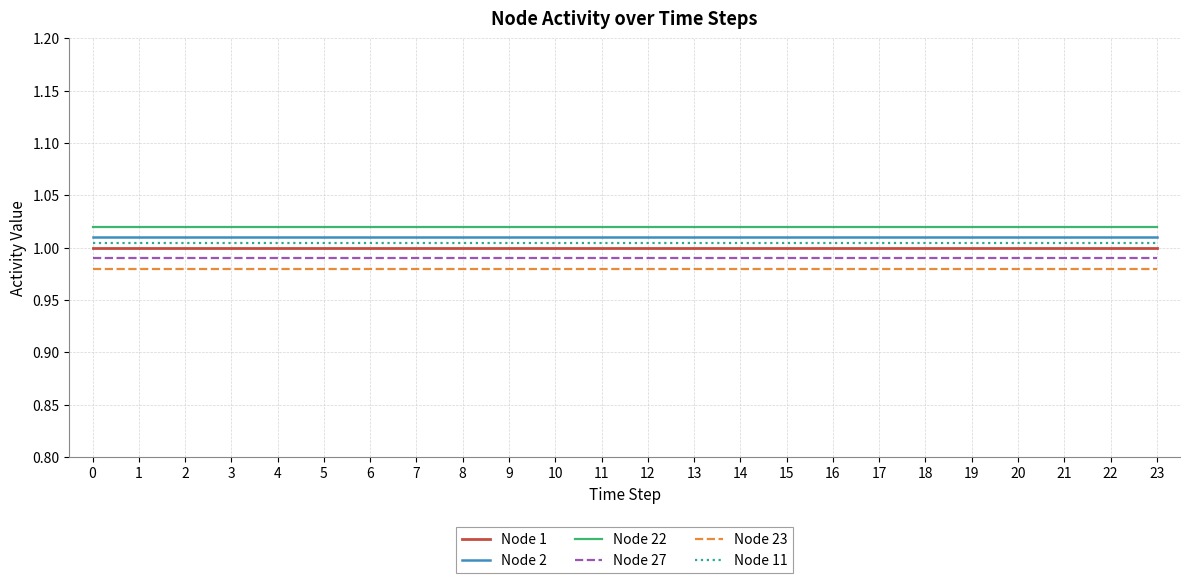

What are all the series names shown in the legend?

Node 1, Node 2, Node 22, Node 27, Node 23, Node 11